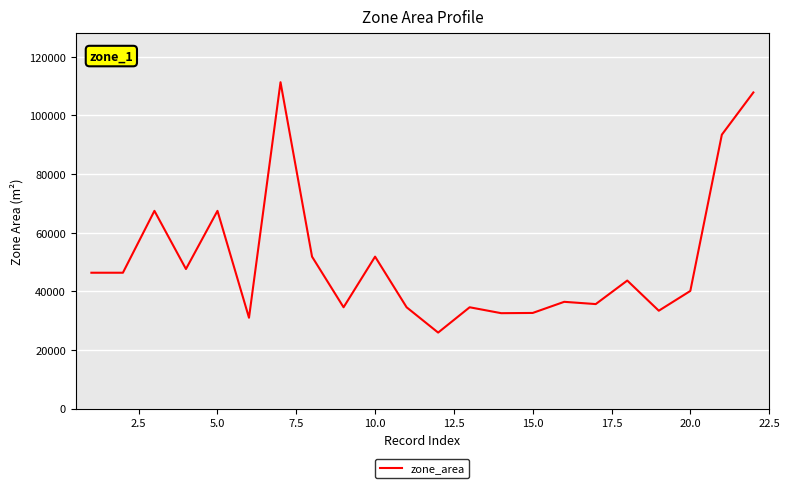

What is the difference between the maximum and minimum values?

85421.4